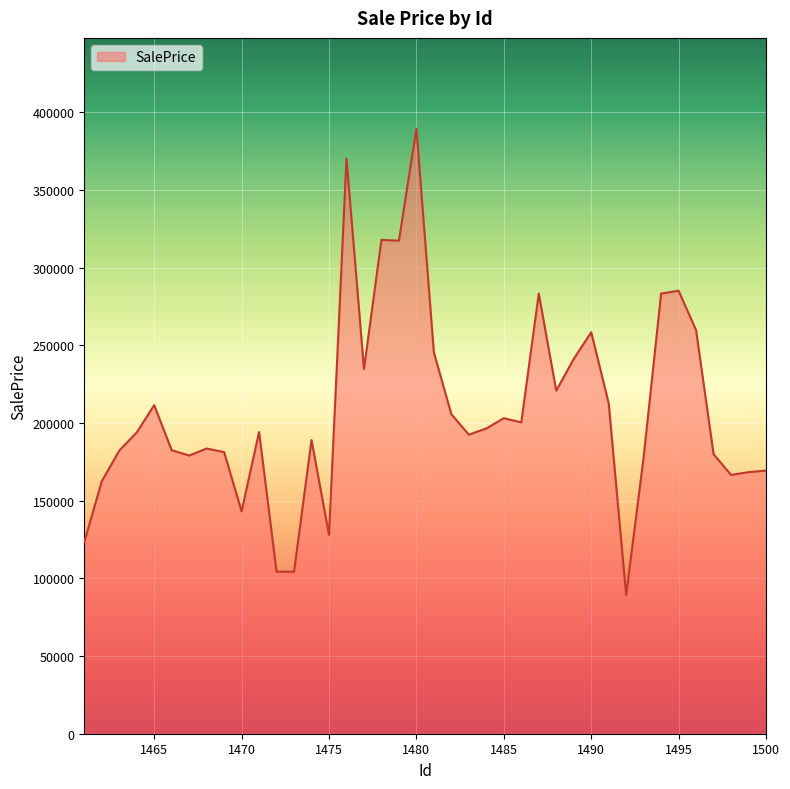

How many values are below 194217?

20